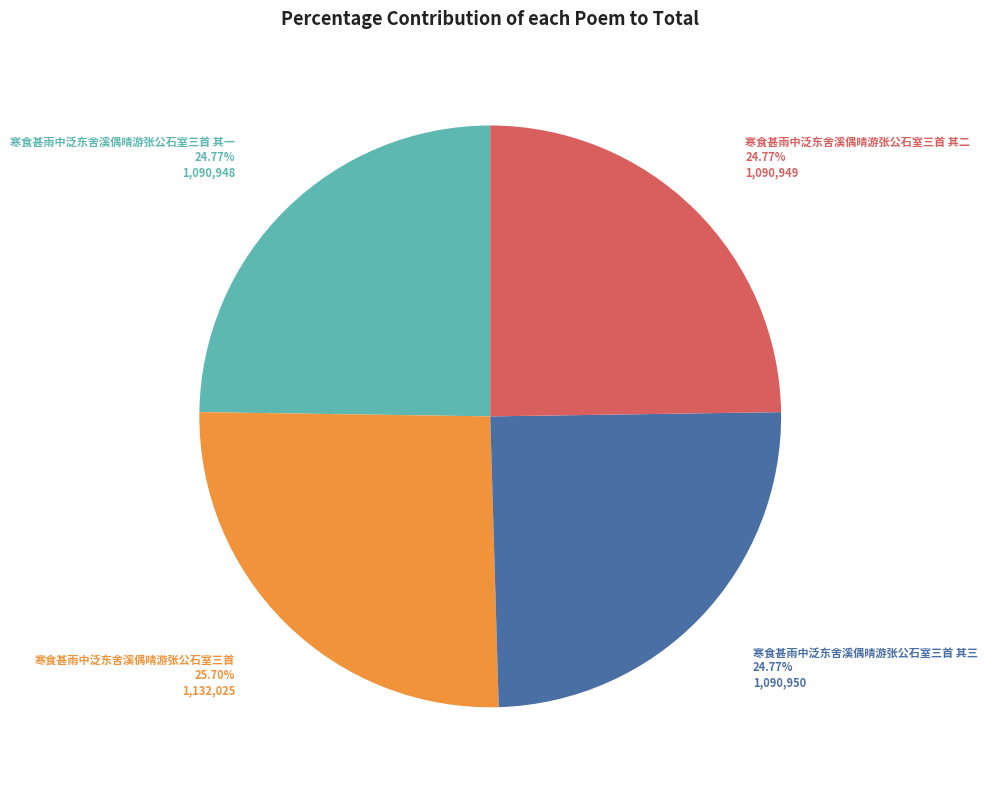

Is there a majority slice in this chart?

No